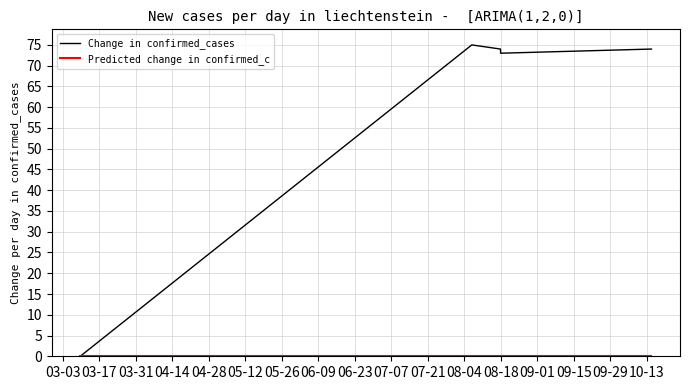

Which series has the largest total across all categories?

Change in confirmed_cases